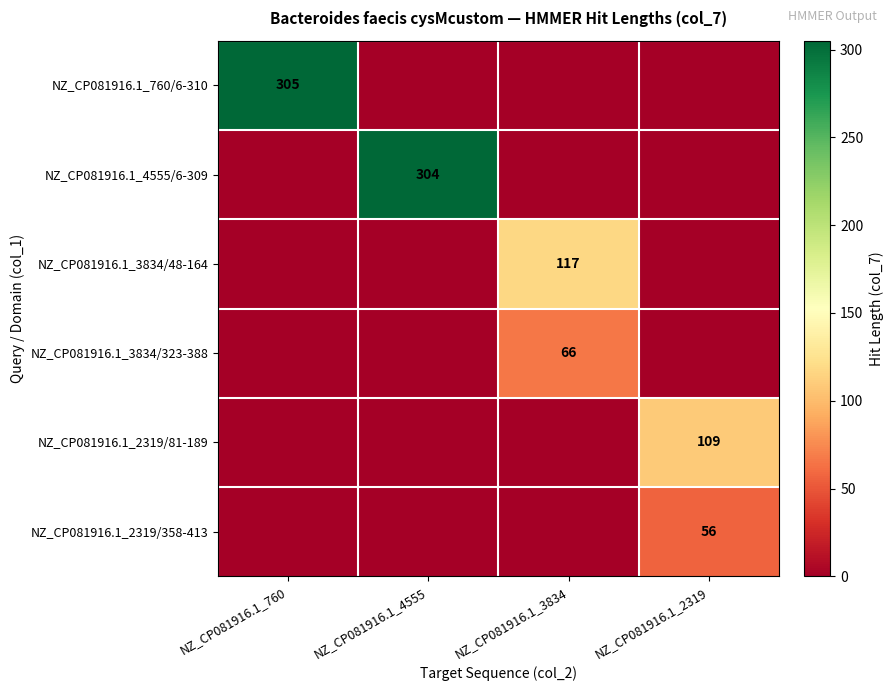

Which series changed the most between NZ_CP081916.1_760 and NZ_CP081916.1_2319?

NZ_CP081916.1_760/6-310